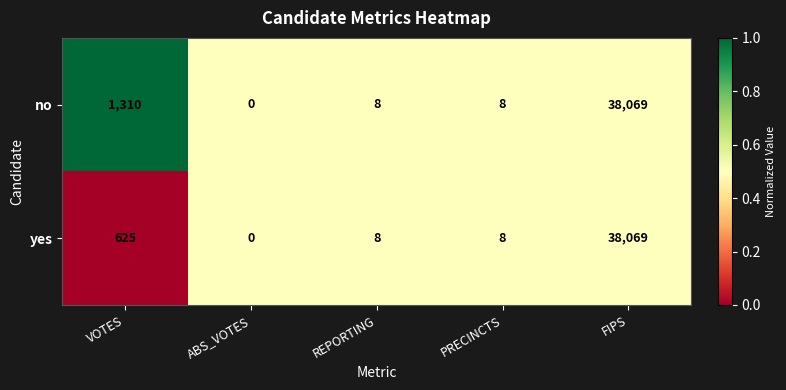

Reading left to right, list all the values displayed in this chart.

no: 1310	0	8	8	38069
yes: 625	0	8	8	38069